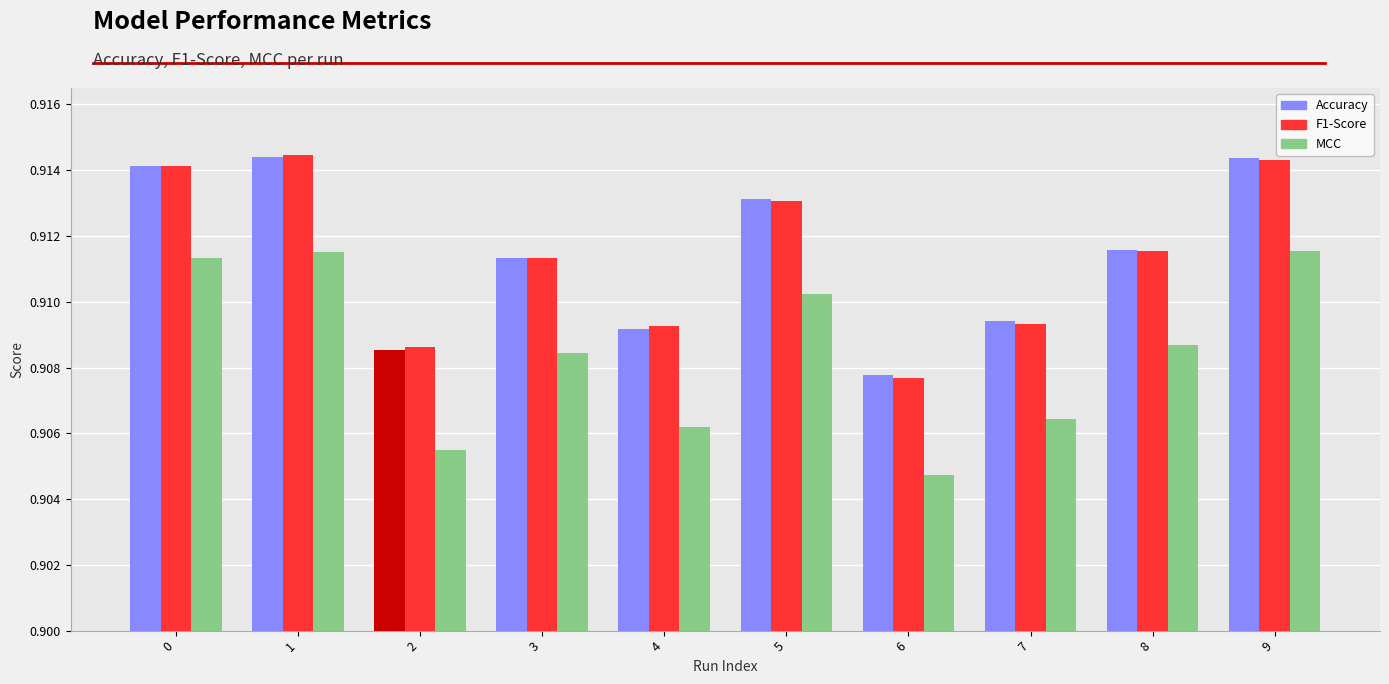

The value of MCC at 1 is 1.3. True or false?

False